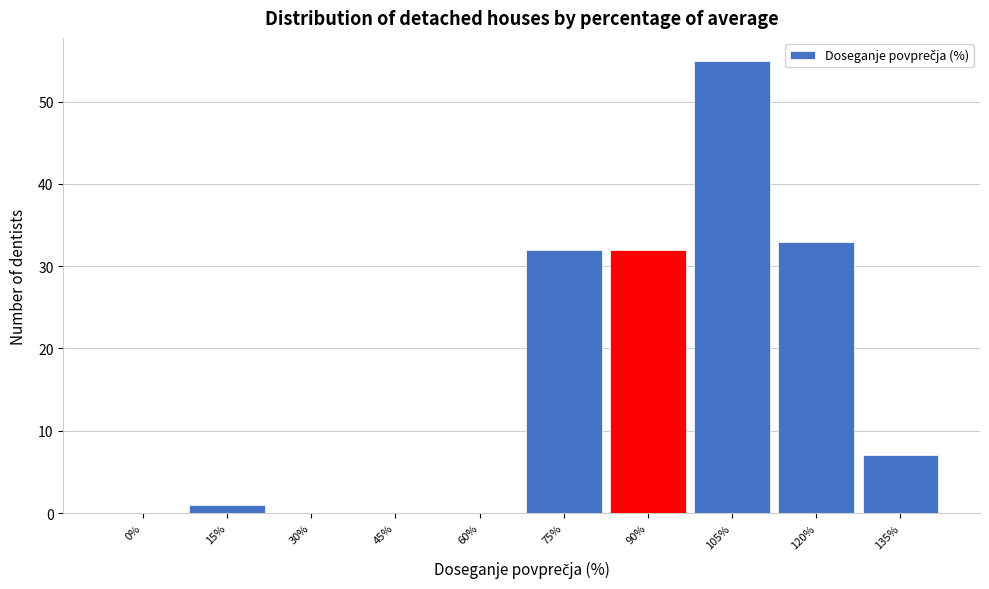

Reading right to left, transcribe all the data shown in this chart.

135%=7	120%=33	105%=55	90%=32	75%=32	60%=0	45%=0	30%=0	15%=1	0%=0